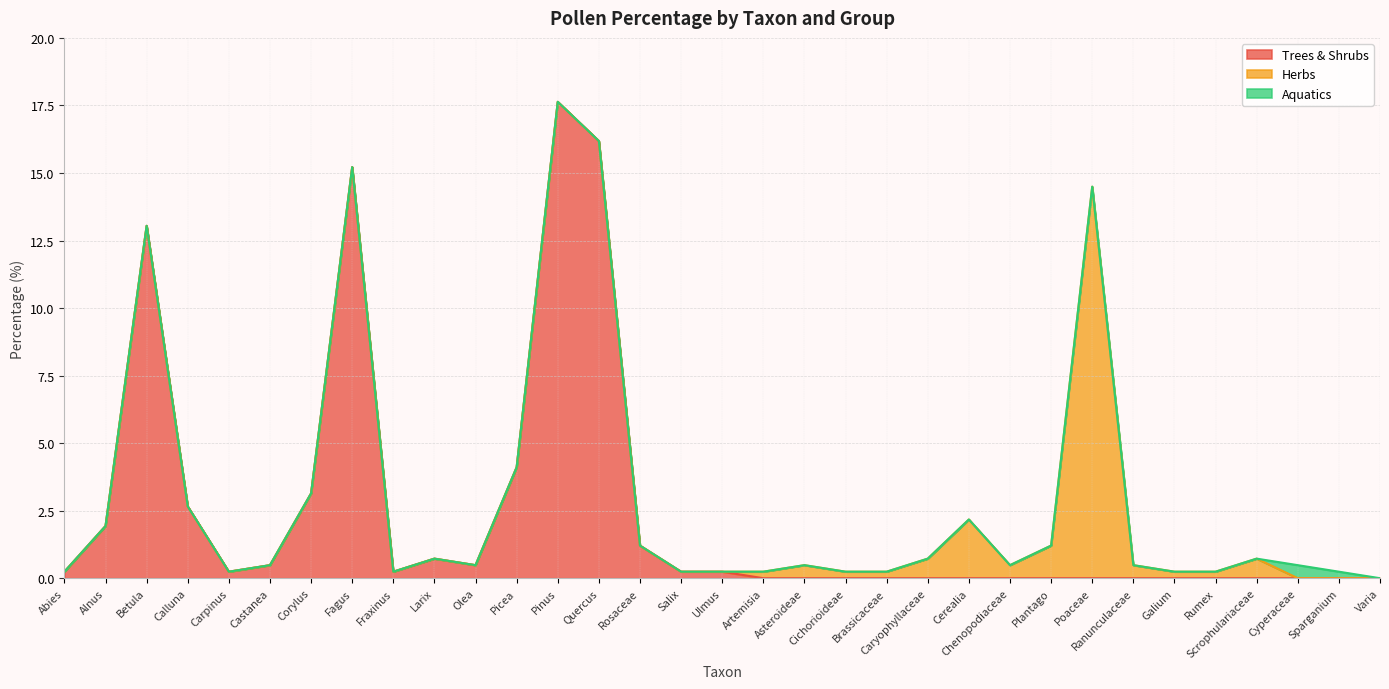

At which label does Trees & Shrubs reach its peak?

Pinus